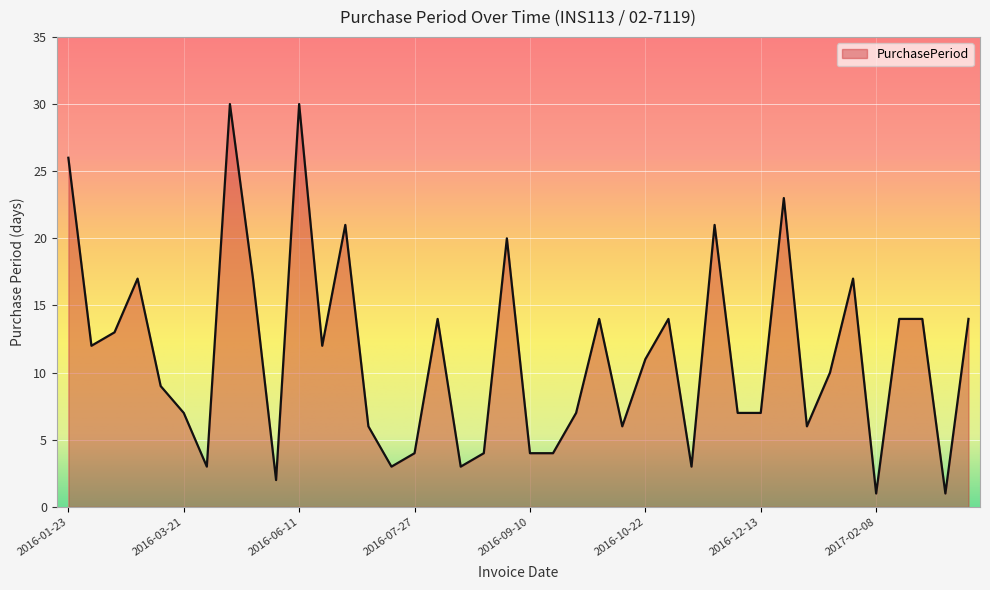

What is the average value?

11